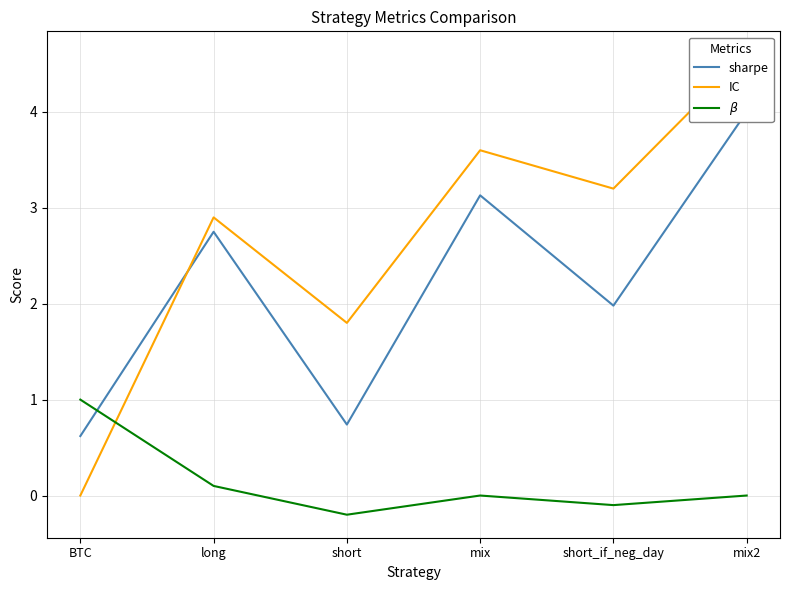

What is the difference between the highest and lowest values at short?

2.0